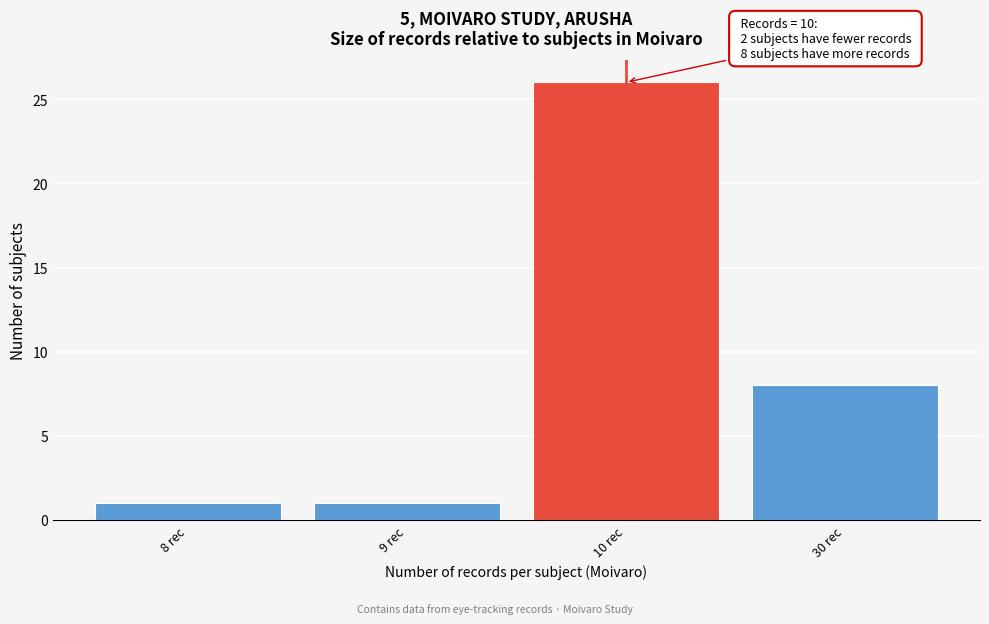

Reading left to right, what are all the values shown in this chart?

8 rec=1	9 rec=1	10 rec=26	30 rec=8